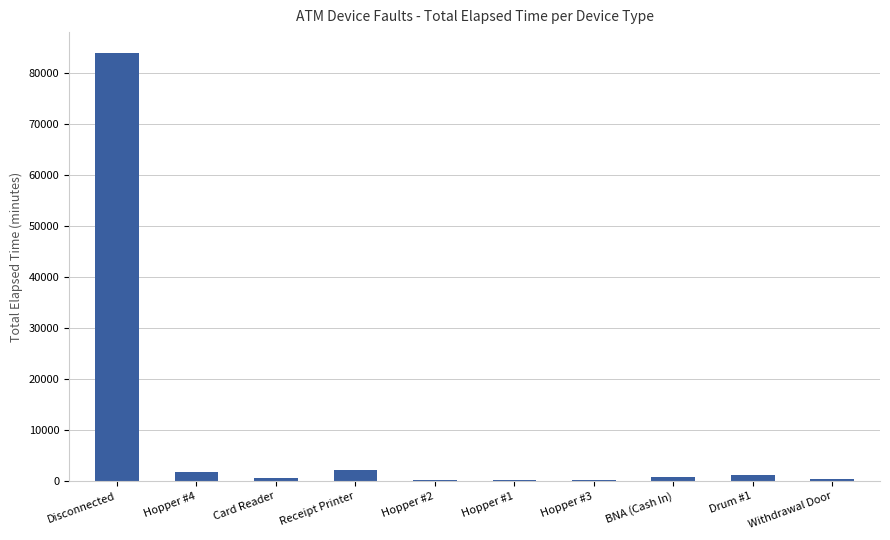

At which label is the value closest to 41967?

Receipt Printer